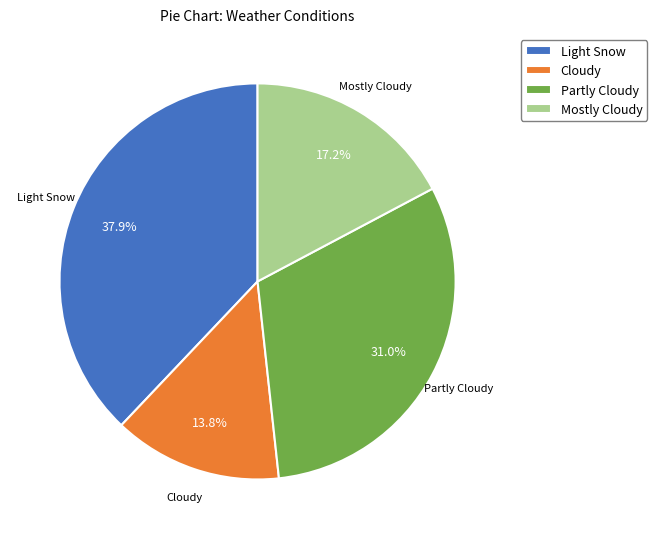

True or false: Partly Cloudy accounts for 39% of the total.

False